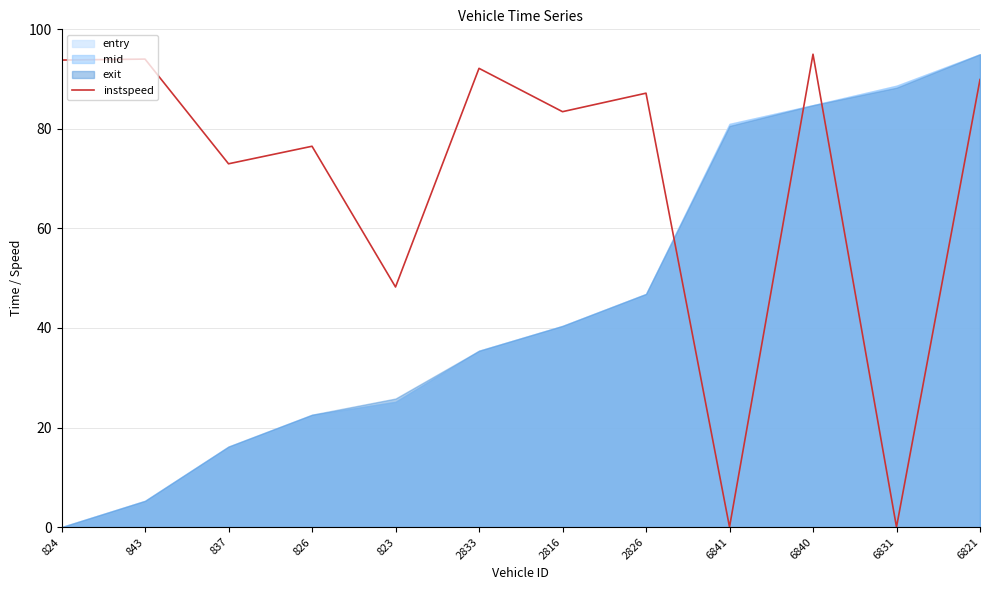

What is the difference between the maximum and second lowest values?

95.0